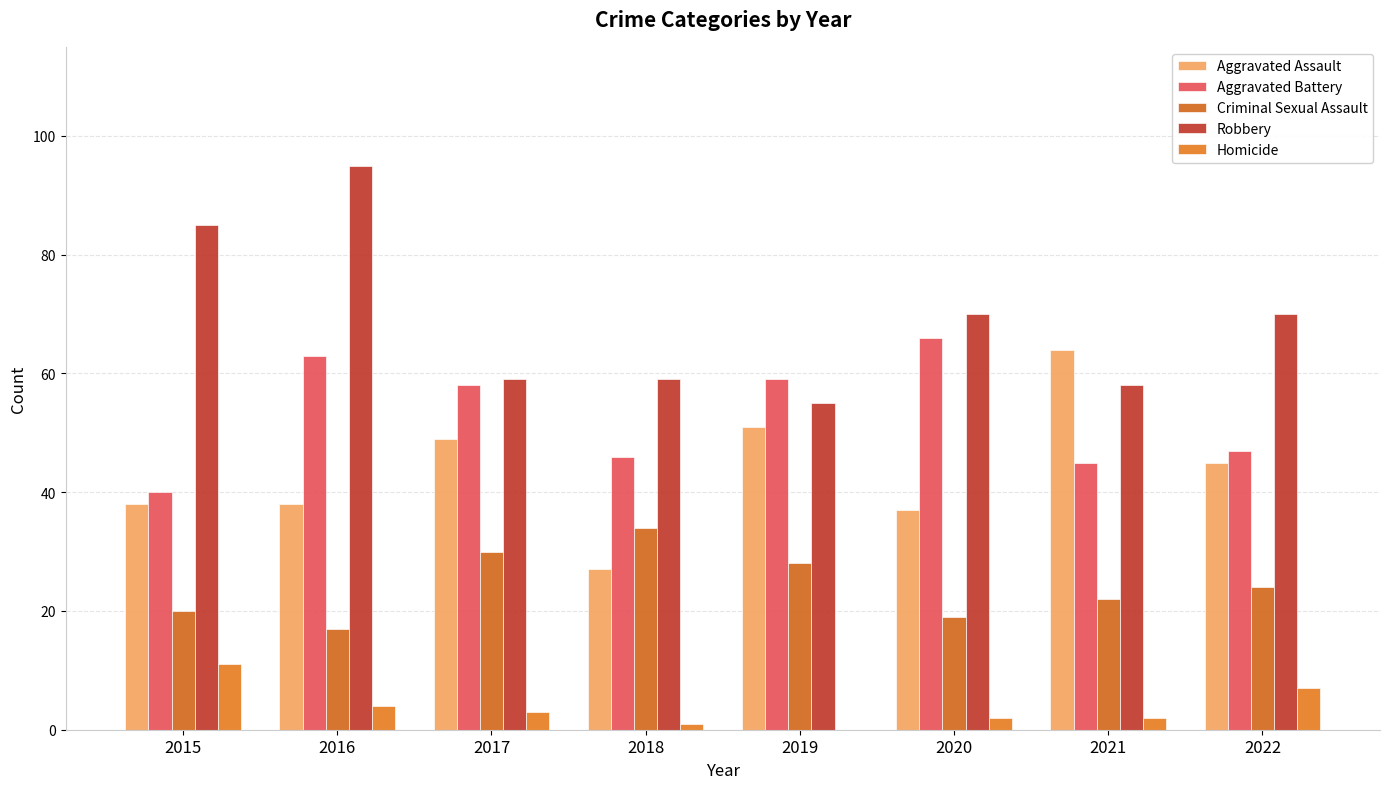

Are the bars horizontal?

No